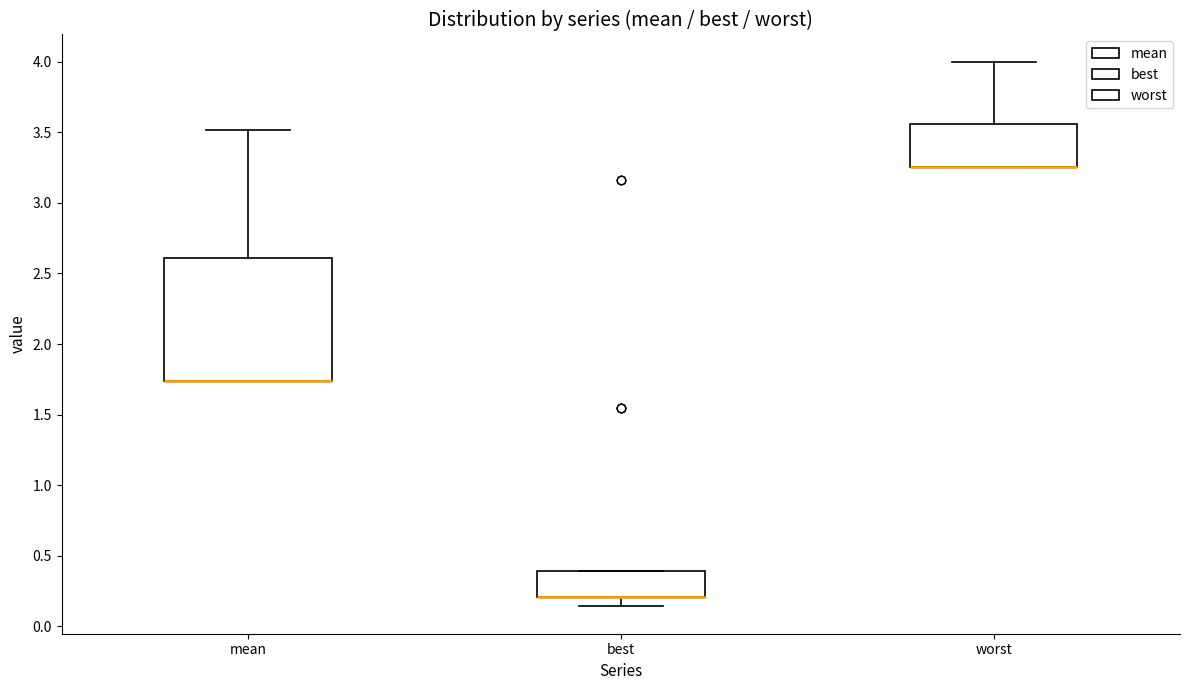

Reading left to right, read every box against the y-axis: the position of its median line, the range the box covers, and the ends of its whiskers. The values are not printed on the chart, so give them approximately, as read against the axis.

mean: median 1.75 (drawn on the box's lower edge), box 1.75 to 2.60, whiskers 1.75 to 3.50
best: median 0.20 (drawn on the box's lower edge), box 0.20 to 0.40, whiskers 0.15 to 0.40
worst: median 3.25 (drawn on the box's lower edge), box 3.25 to 3.55, whiskers 3.25 to 4.00